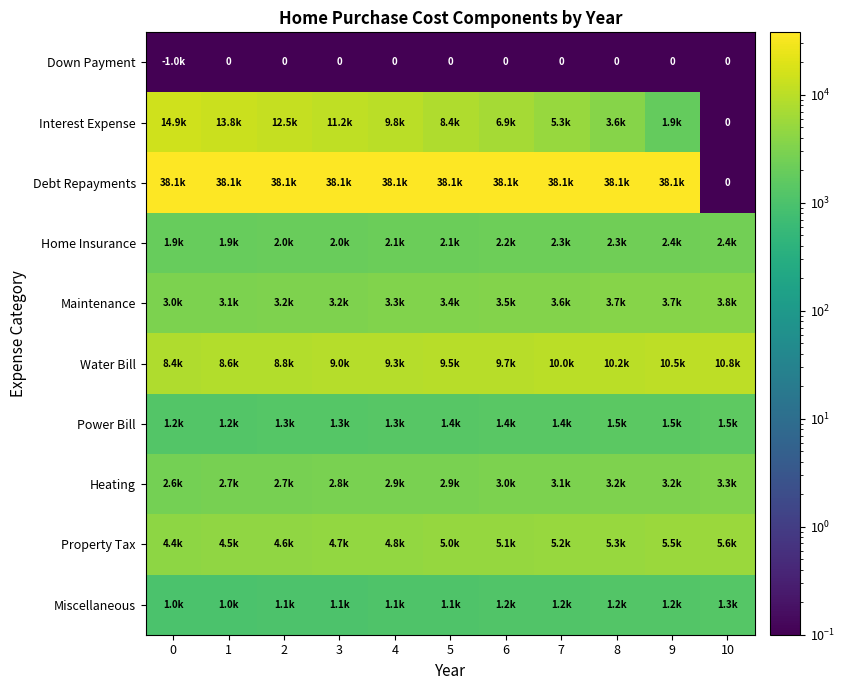

At how many categories does at least one series exceed 17480?

10